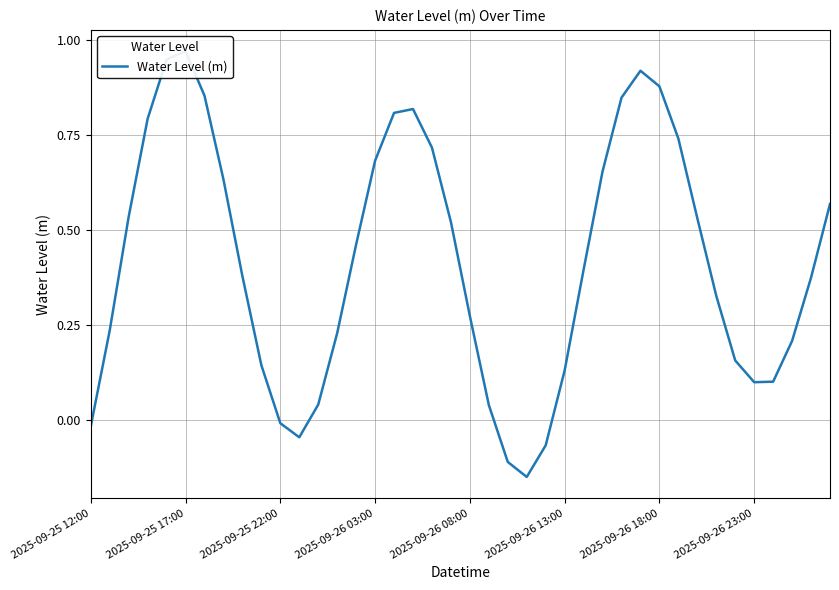

Rank the categories by value from lowest to highest.

23, 22, 24, 11, 2025-09-25 12:00, 10, 21, 12, 35, 36, 25, 9, 34, 37, 13, 2025-09-25 17:00, 20, 33, 38, 8, 26, 14, 19, 32, 2025-09-25 22:00, 39, 2025-09-26 23:00, 27, 15, 18, 31, 2025-09-26 03:00, 16, 17, 28, 2025-09-26 18:00, 30, 29, 2025-09-26 08:00, 2025-09-26 13:00